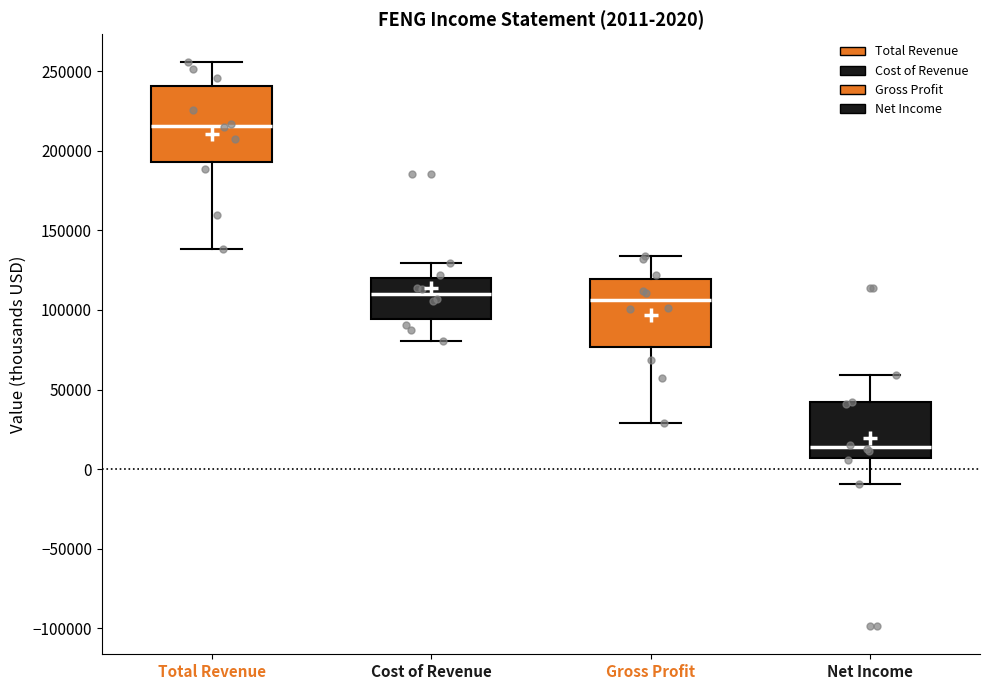

Which box has the highest median line?

Total Revenue